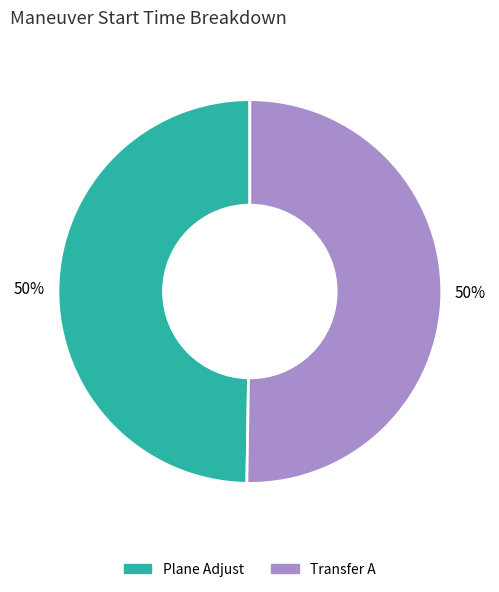

To the nearest percent, what is the average slice percentage?

50%